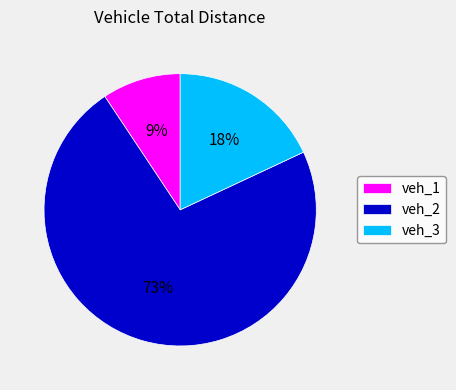

Which category has the smallest portion of the pie?

veh_1